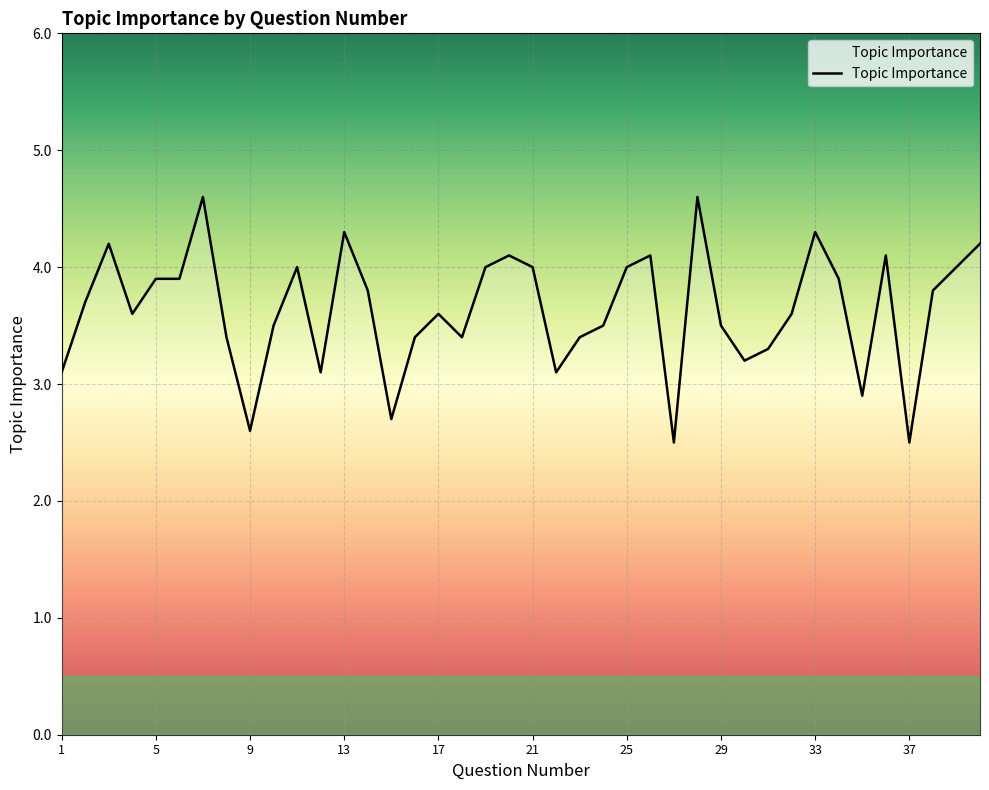

What is the minimum value shown in the chart?

2.5